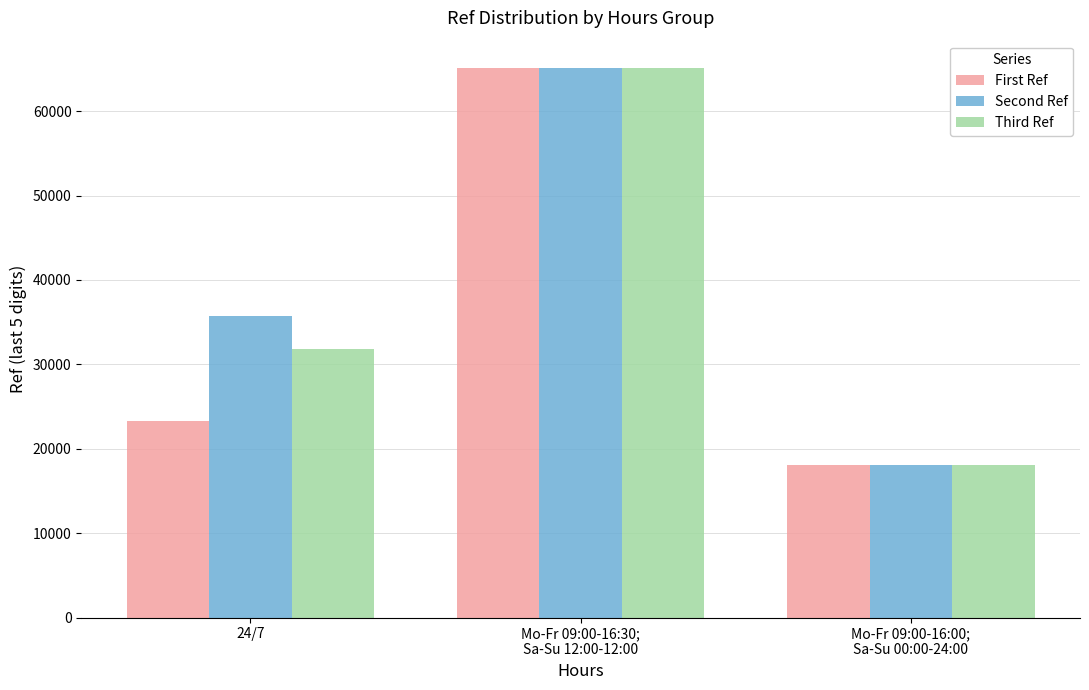

What is the sum of the Second Ref values at Mo-Fr 09:00-16:30;
Sa-Su 12:00-12:00 and Mo-Fr 09:00-16:00;
Sa-Su 00:00-24:00?

83187